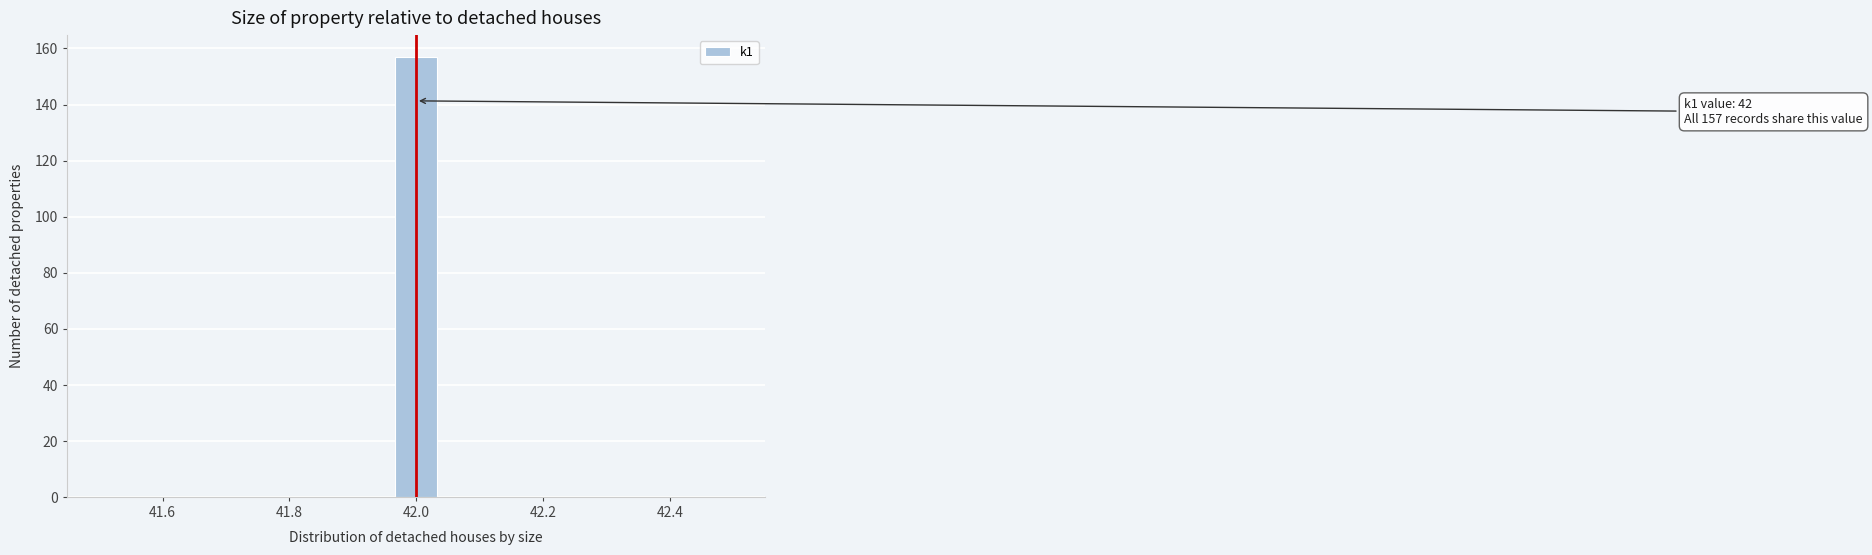

Around what value on the x-axis is the tallest bar? Give the approximate position of its centre, as read against the axis.

42.00